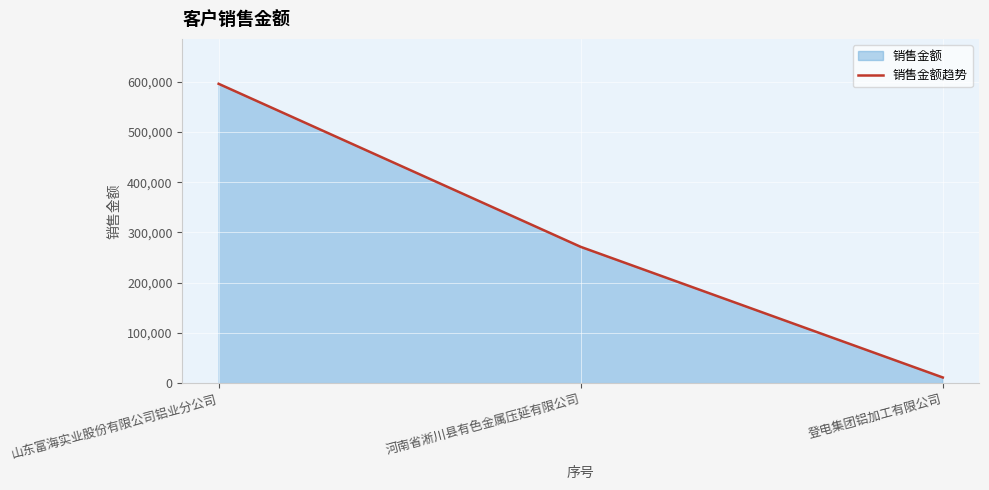

Rank the categories by value from highest to lowest.

山东富海实业股份有限公司铝业分公司, 河南省淅川县有色金属压延有限公司, 登电集团铝加工有限公司